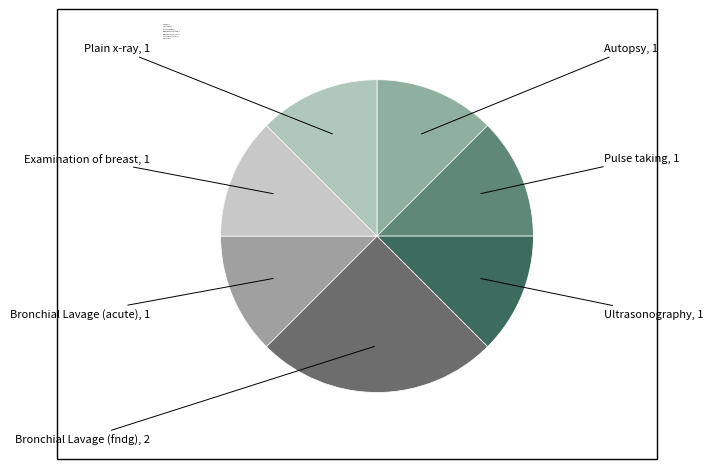

Is there any slice that represents more than half of the pie?

No